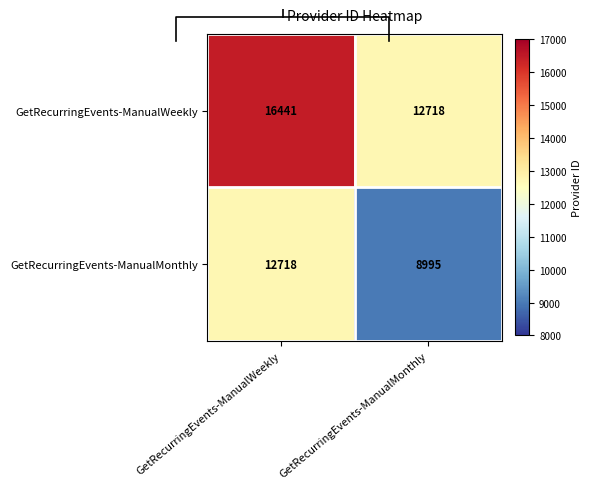

Read the GetRecurringEvents-ManualMonthly value at GetRecurringEvents-ManualWeekly.

12718